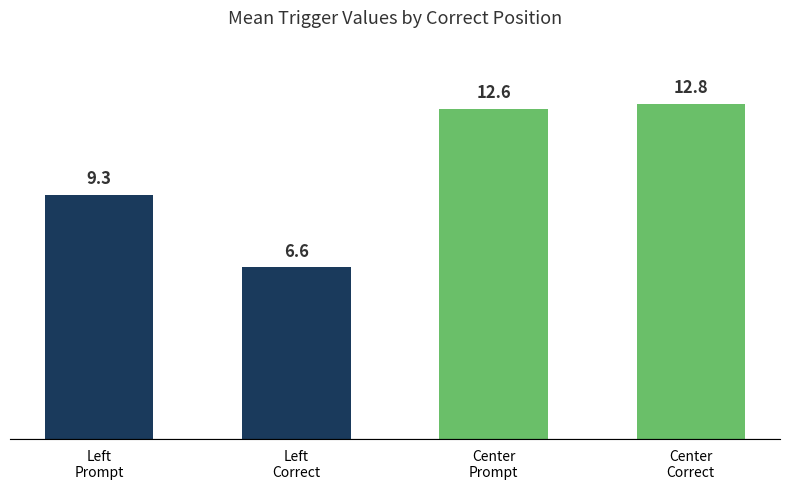

What is the smallest value displayed?

6.6